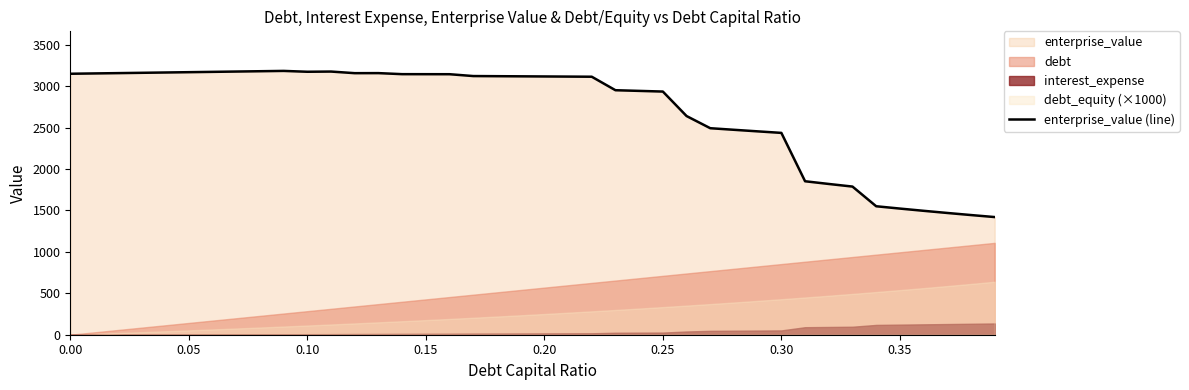

Does the chart display data point markers on the line(s)?

No